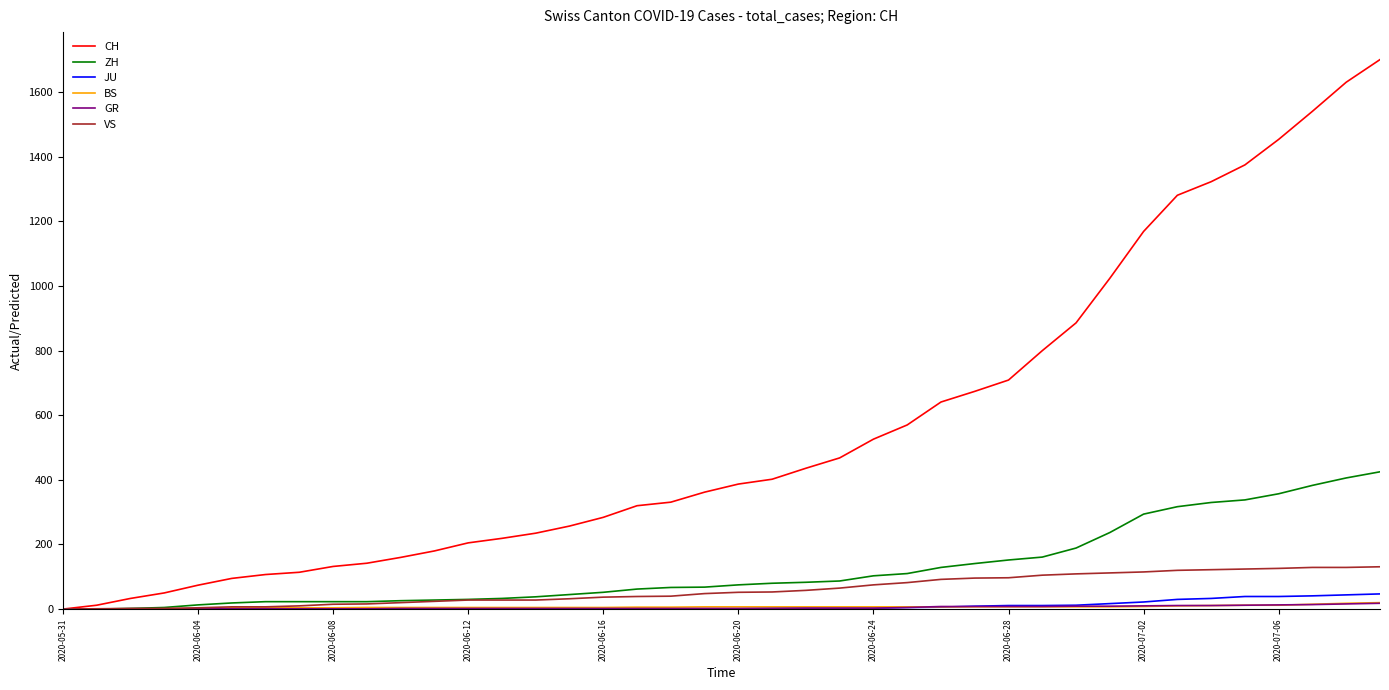

What is the greatest value displayed?

1701